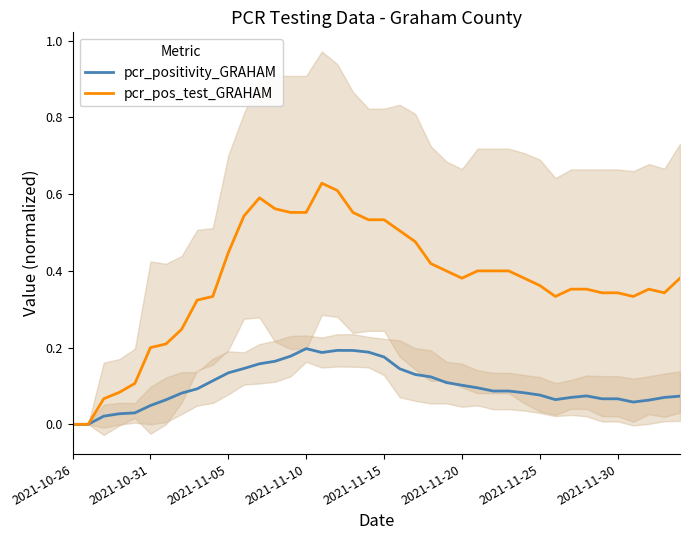

At how many categories does at least one series exceed 0?

38